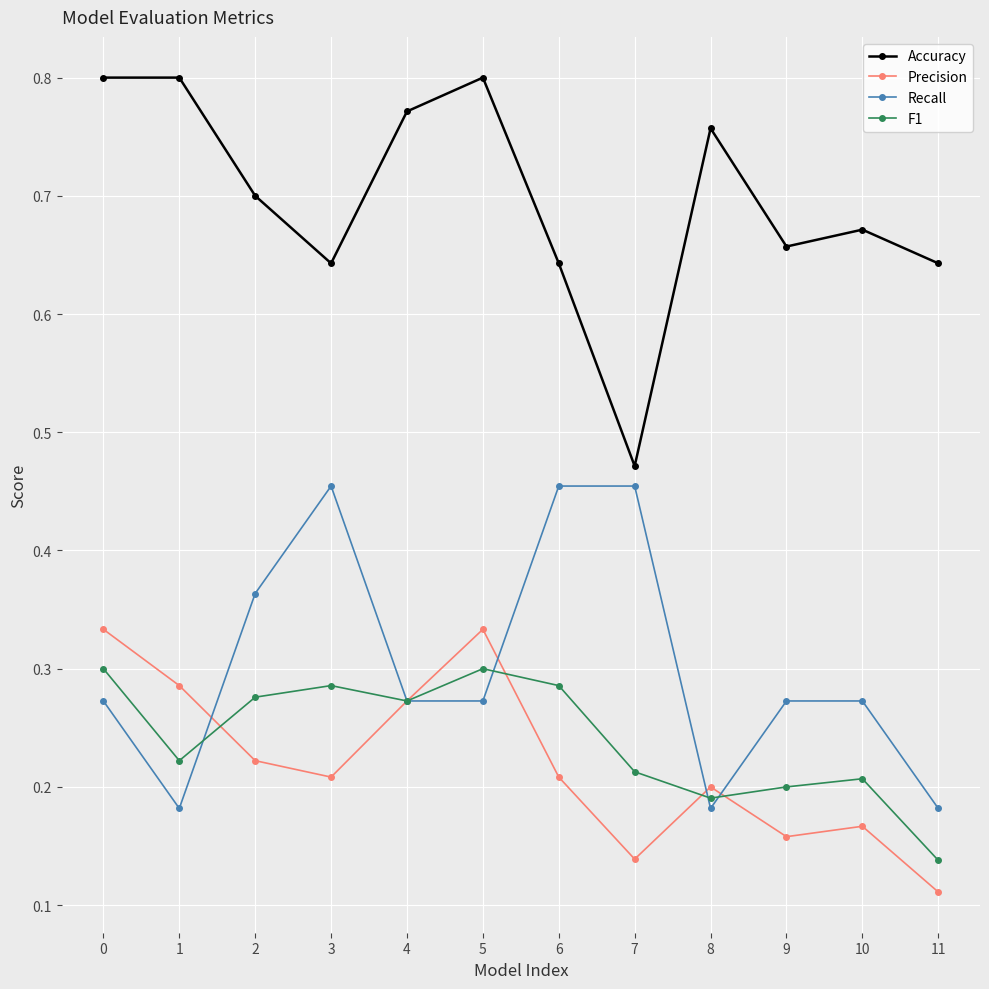

Which series has the largest total across all categories?

Accuracy